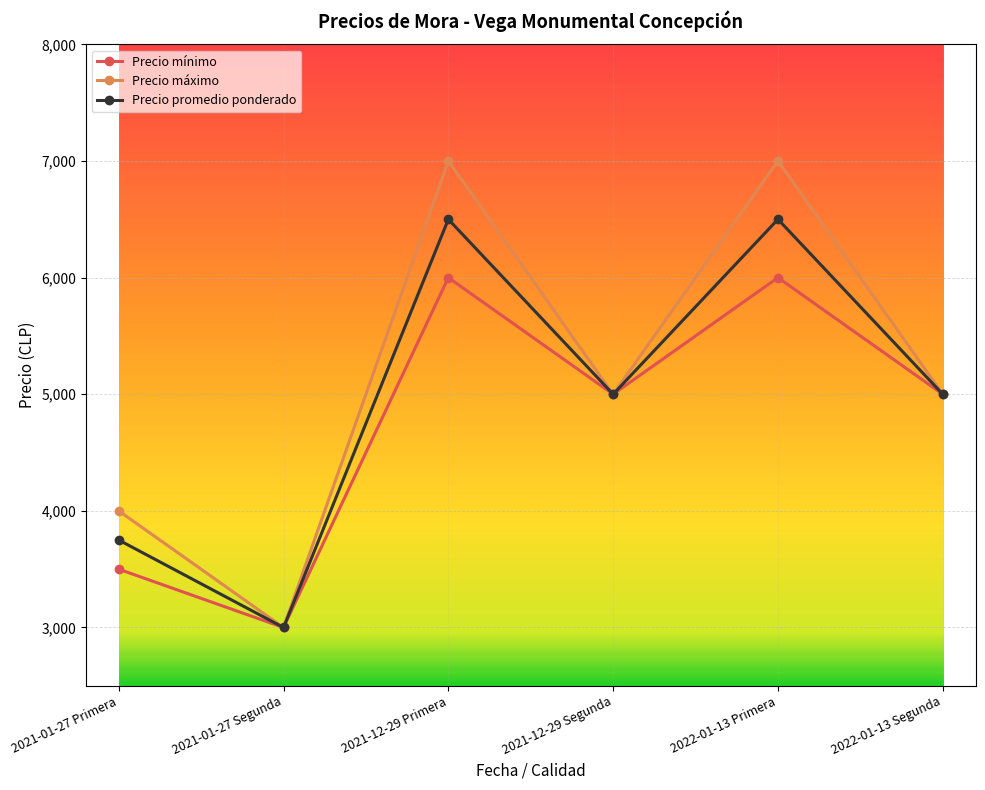

What is the value of the Precio promedio ponderado point at the 4th from the left?

5000